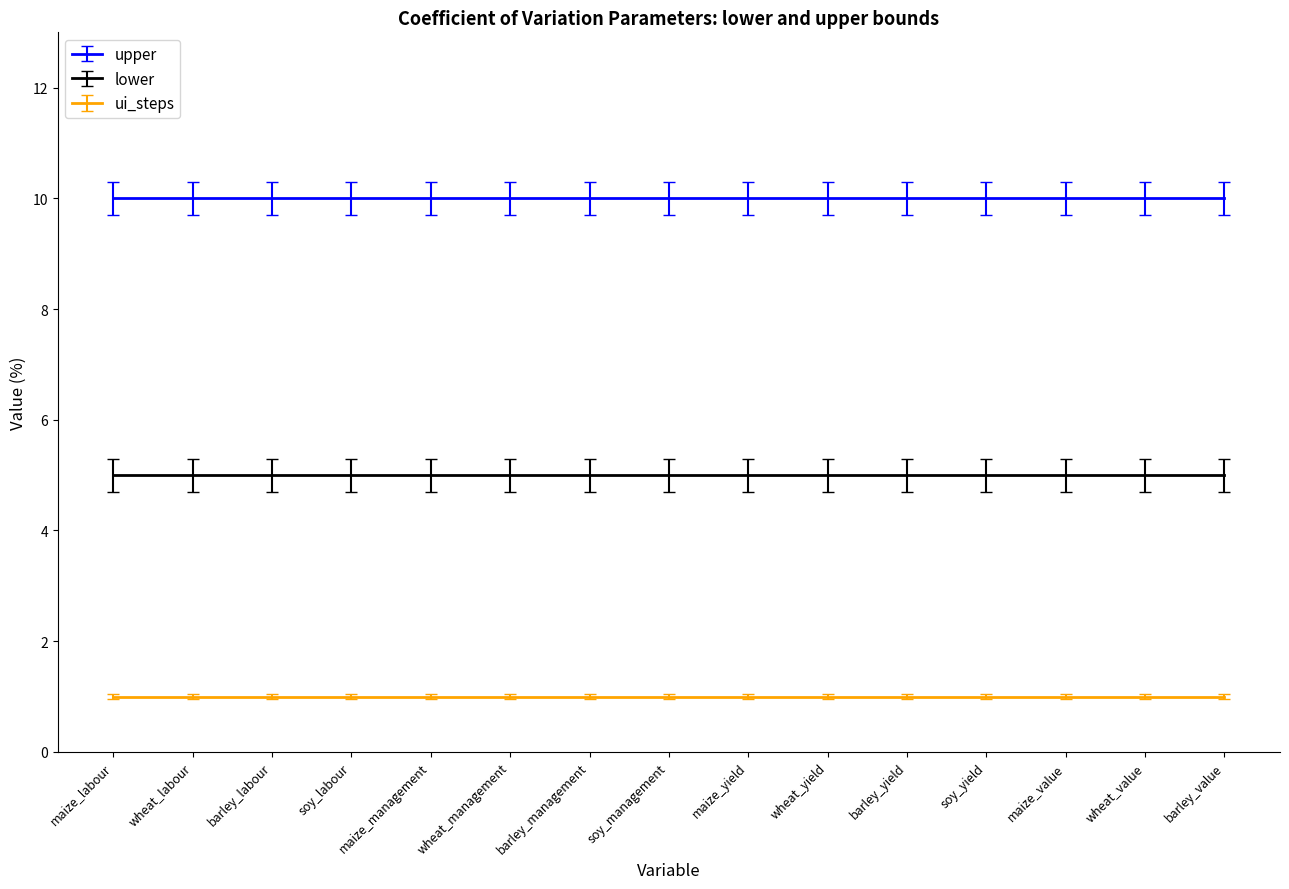

At how many categories does at least one series exceed 3?

15